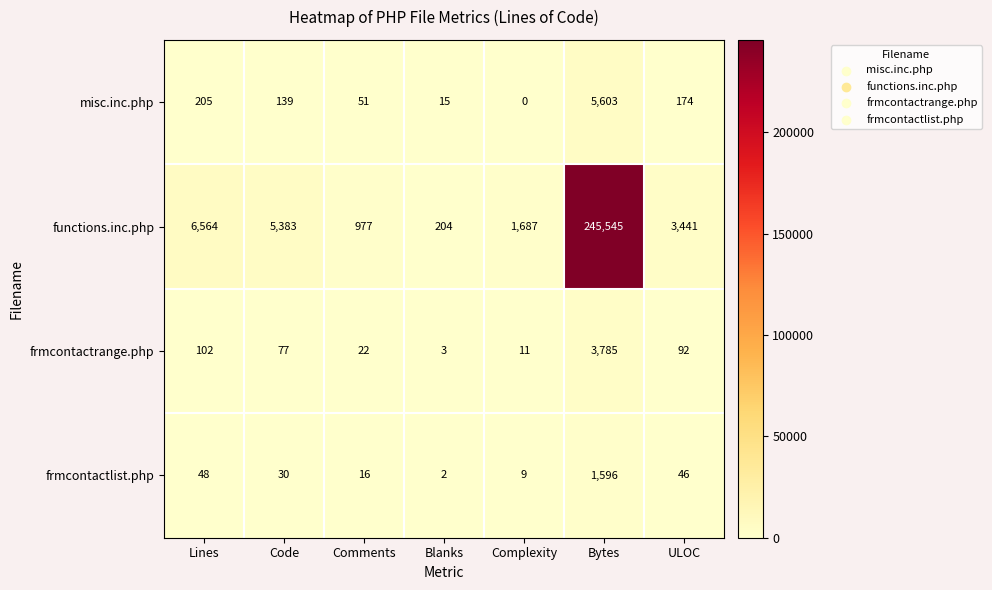

What is the difference between the frmcontactrange.php values at Complexity and ULOC?

81